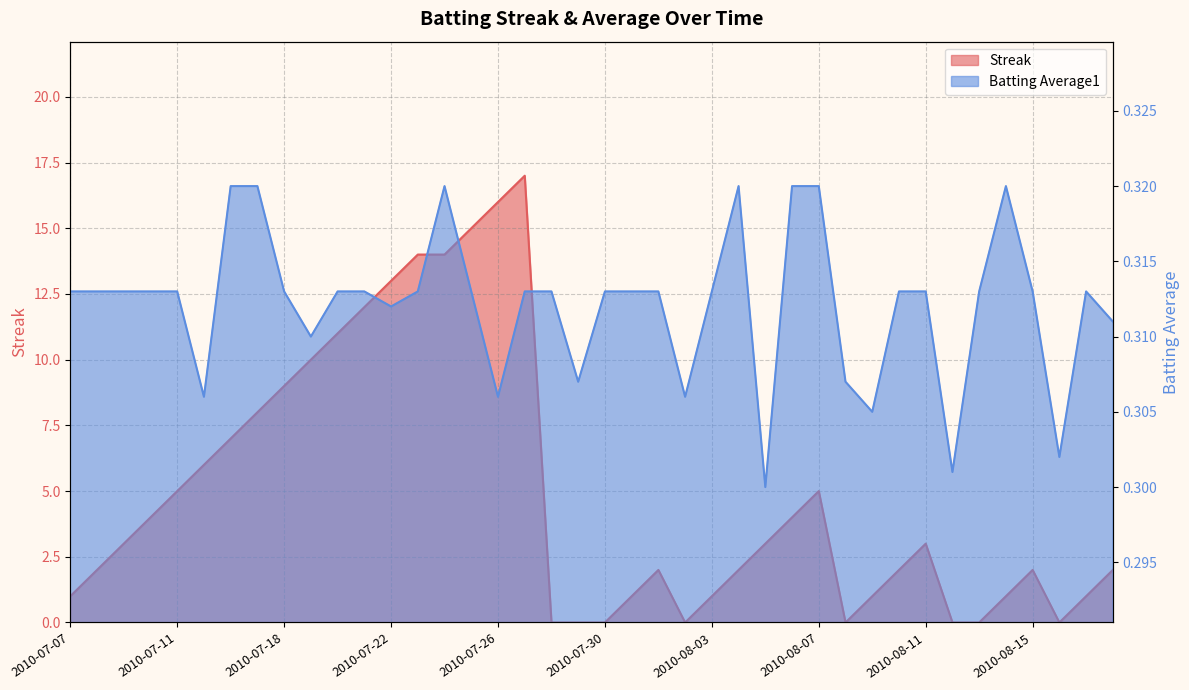

What is the difference between the highest and lowest values at 2010-08-18?

1.7